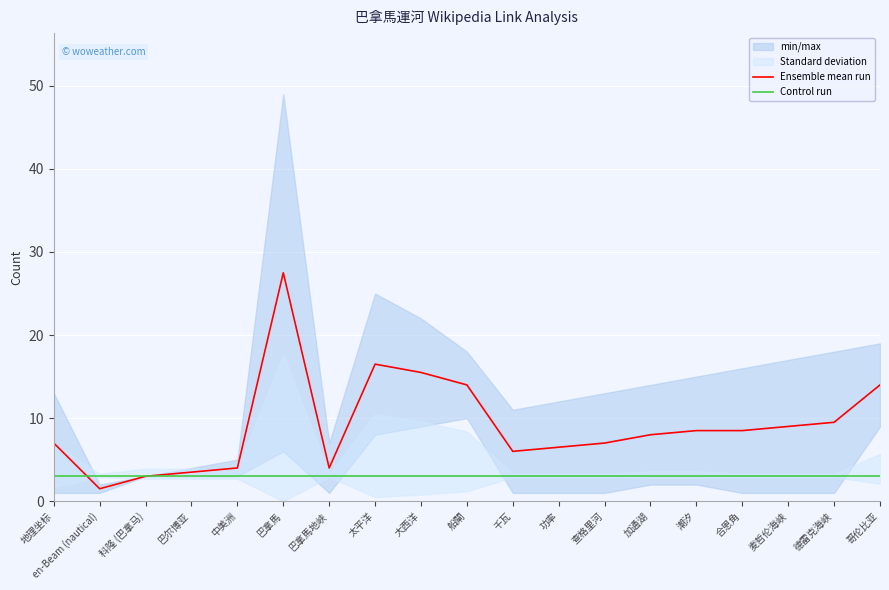

What is the maximum value for Ensemble mean run?

27.5